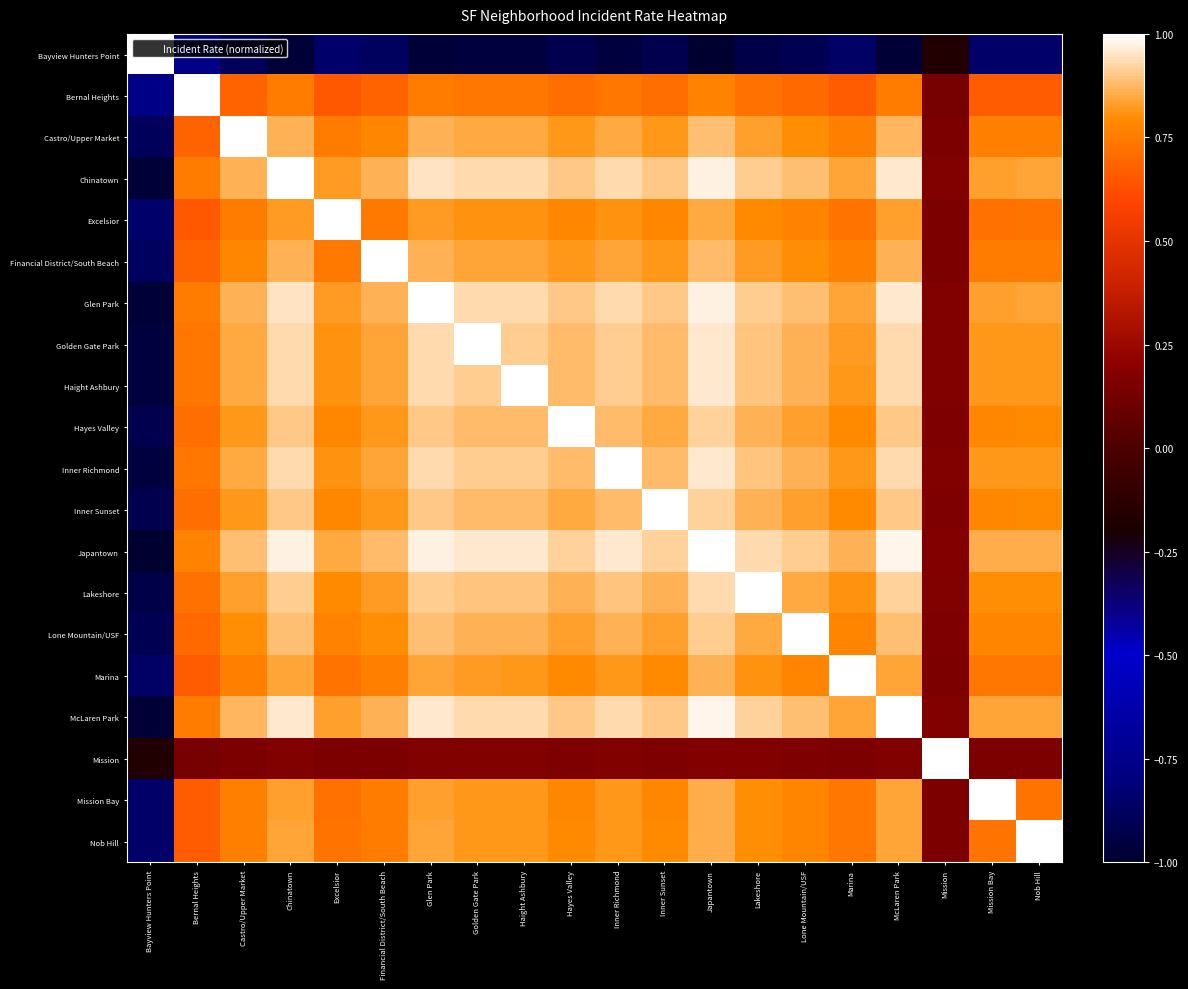

Between Mission Bay and Glen Park, which is larger?

Mission Bay